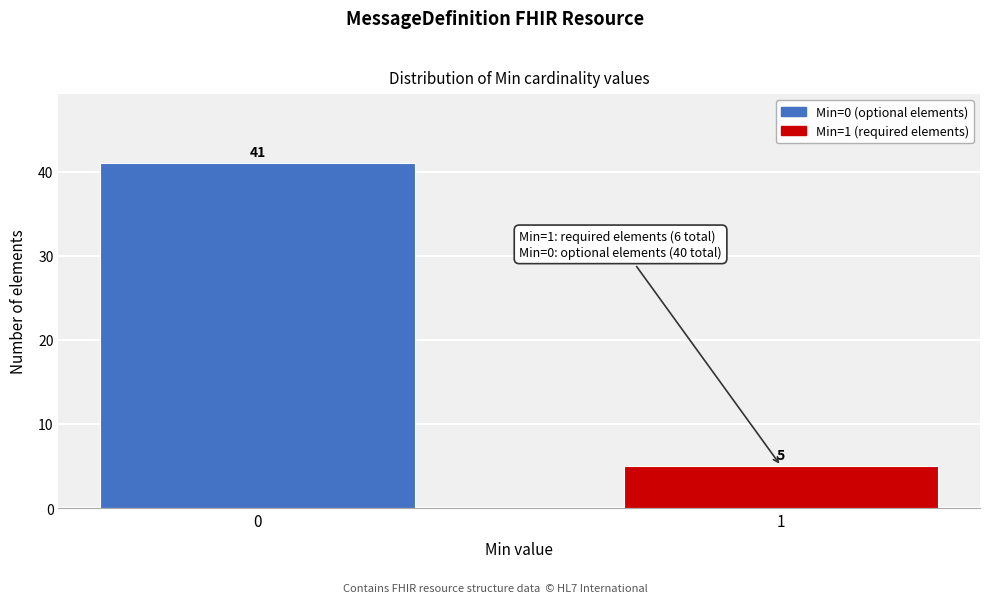

Reading right to left, what are all the values shown in this chart?

5	41